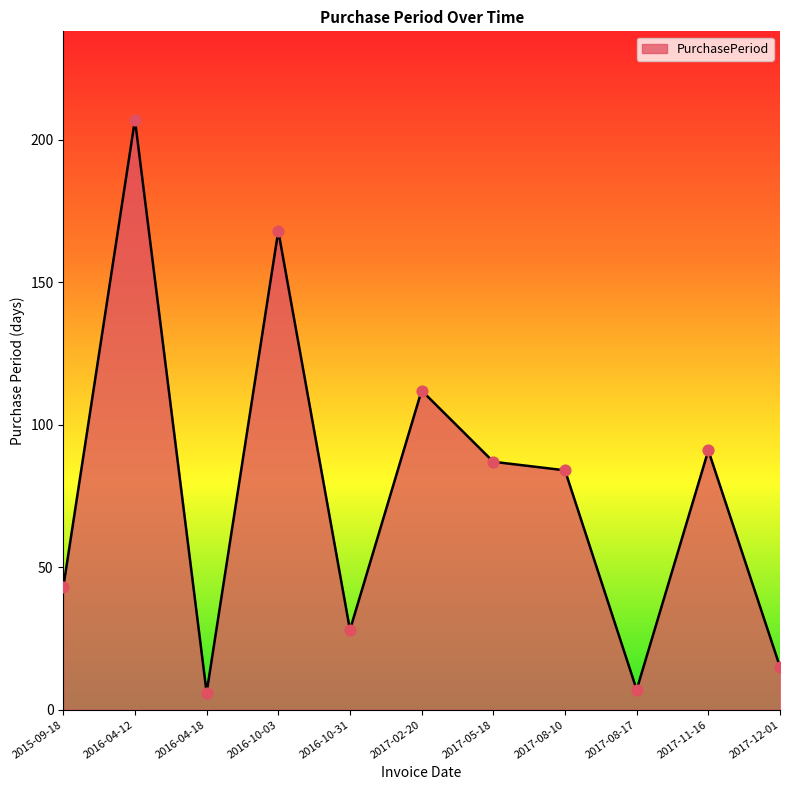

Between 2017-08-10 and 2017-08-17, which is larger?

2017-08-10